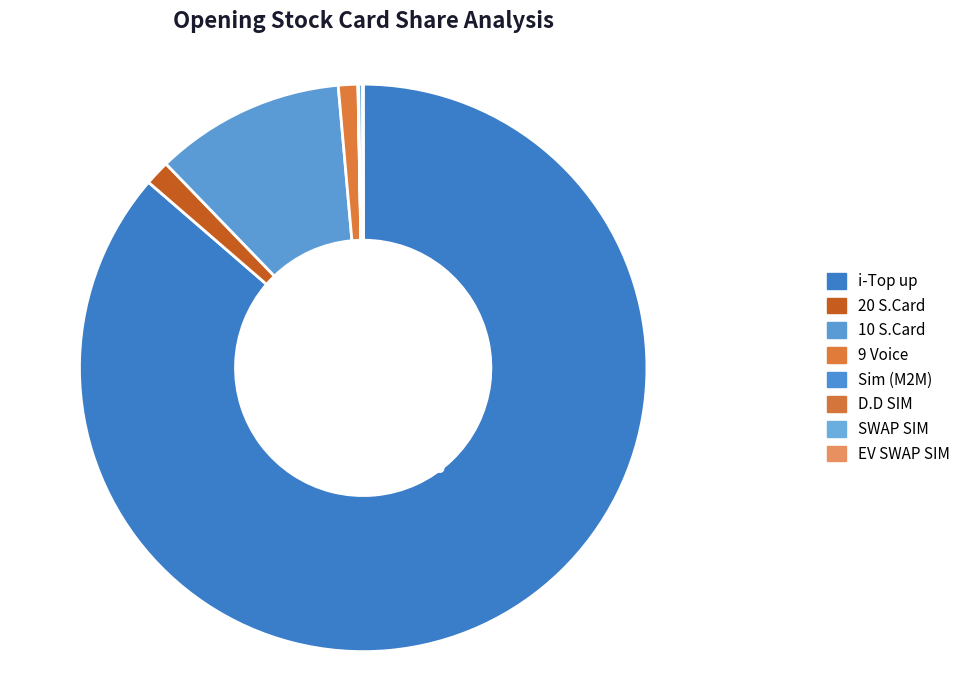

Is it true that 20 S.Card is 1% of the pie?

True